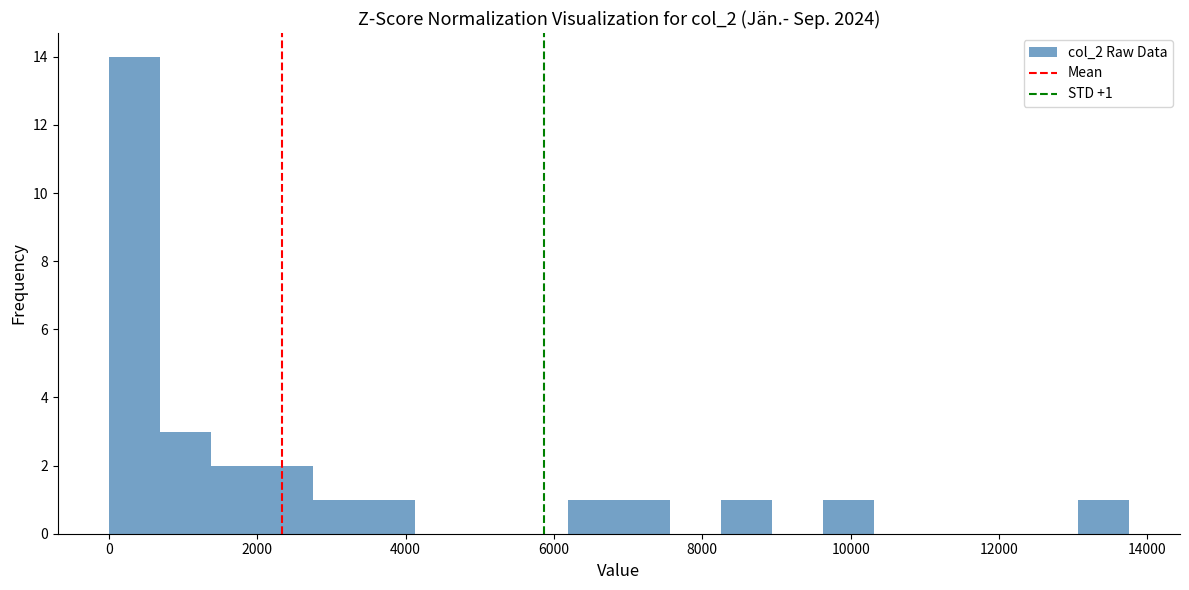

Read against the x-axis, roughly where is the centre of the tallest bar?

400